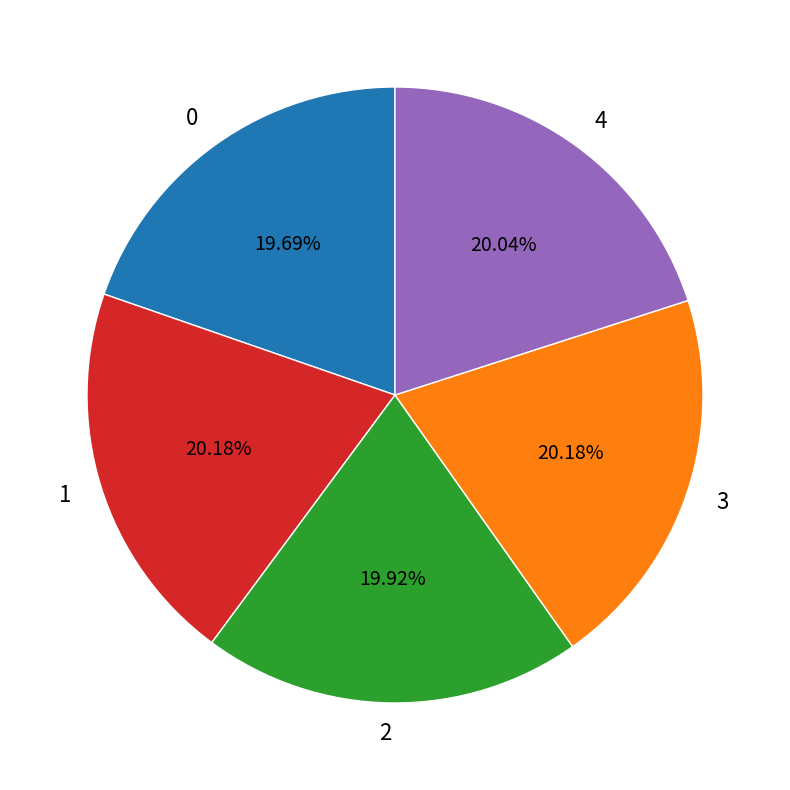

True or false: 2 accounts for 20% of the total.

True